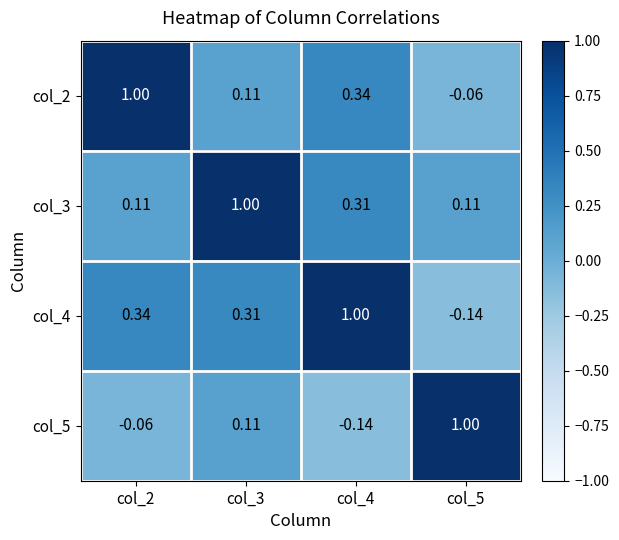

How many categories are shown in the chart?

4